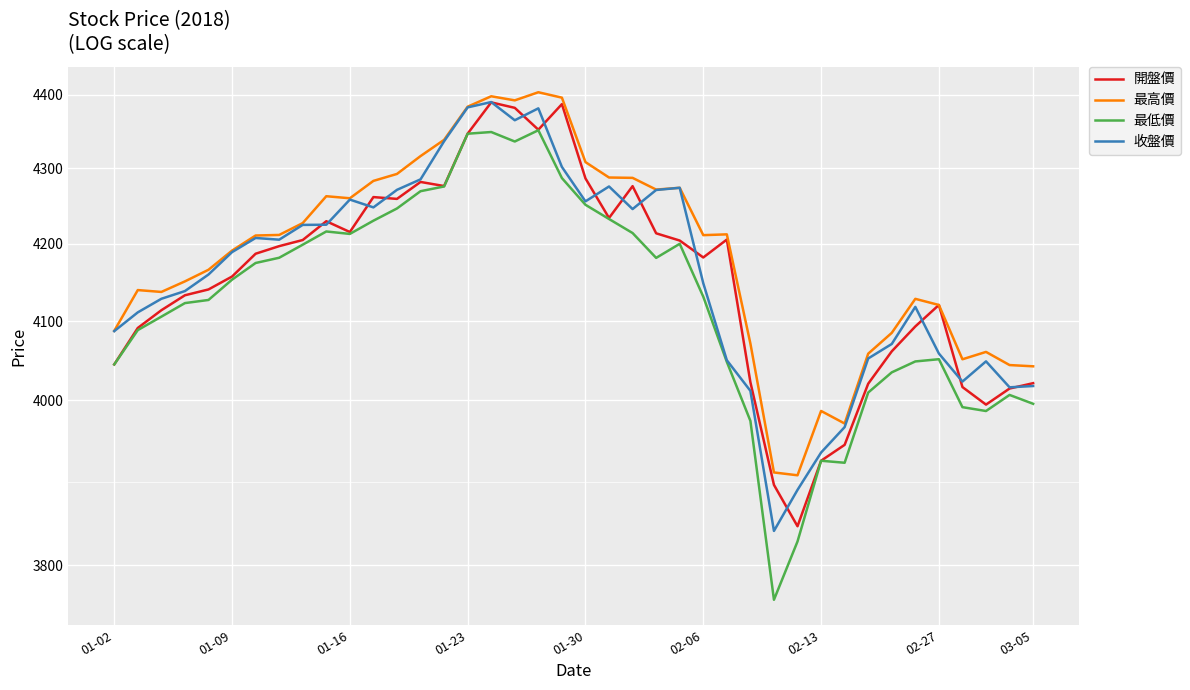

How many series are shown in this chart?

4